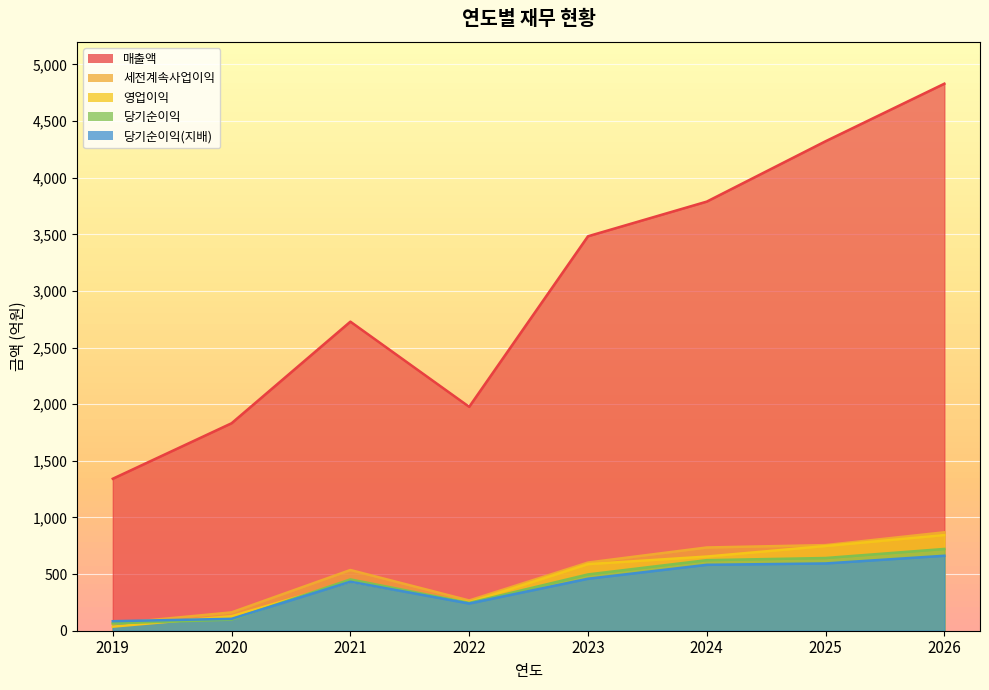

Rank the series by their maximum value, from highest to lowest.

매출액, 세전계속사업이익, 영업이익, 당기순이익, 당기순이익(지배)